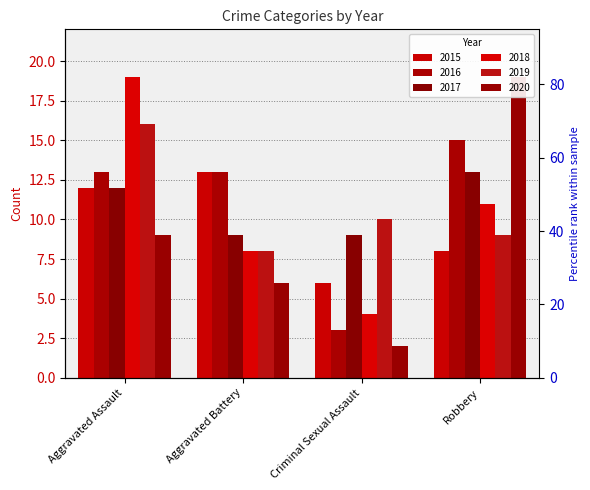

How many 2016 values are between 13 and 15?

3